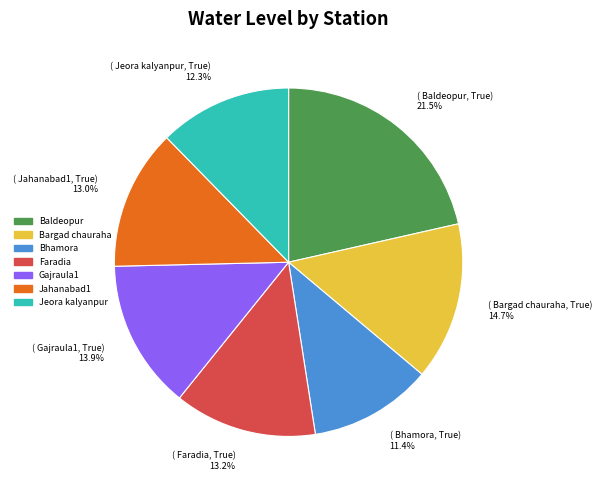

How many slices are in this pie chart?

7